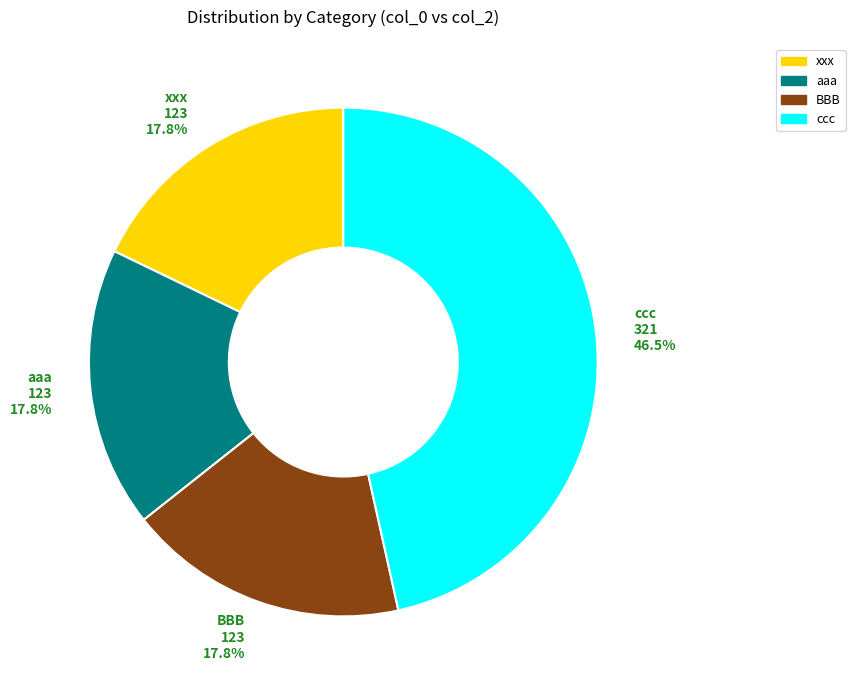

Which slice is the largest?

ccc